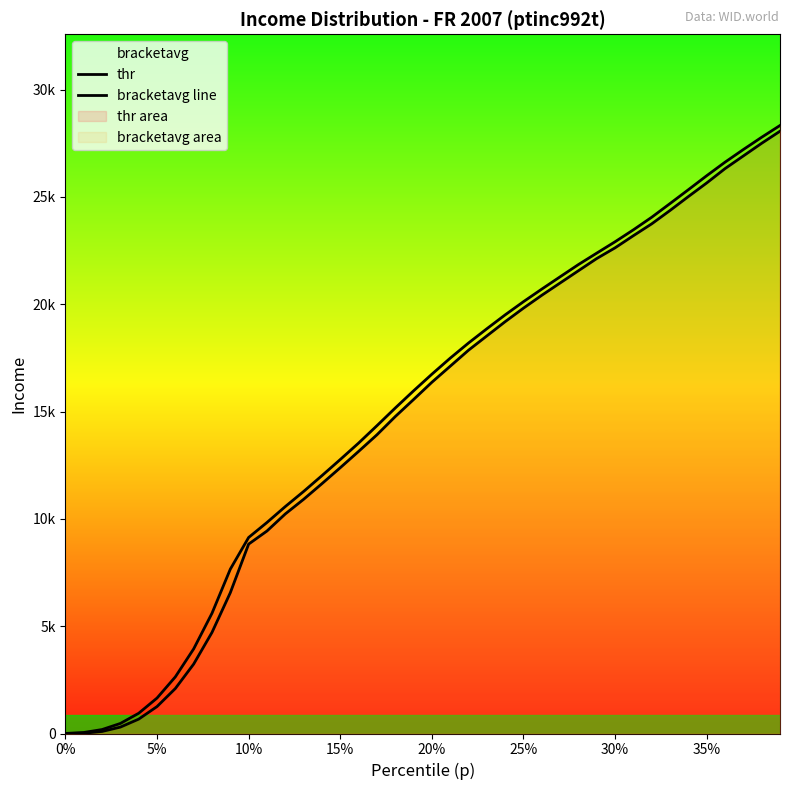

True or false: thr and bracketavg line cross at least once.

False